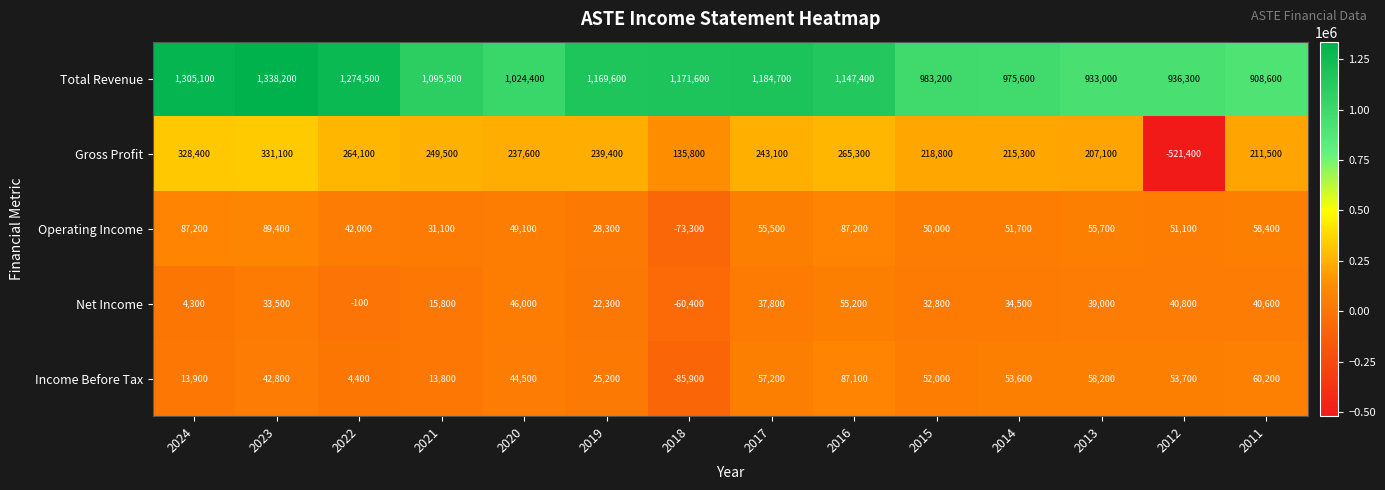

At 2012, list the series in order from smallest to largest.

Gross Profit, Net Income, Operating Income, Income Before Tax, Total Revenue